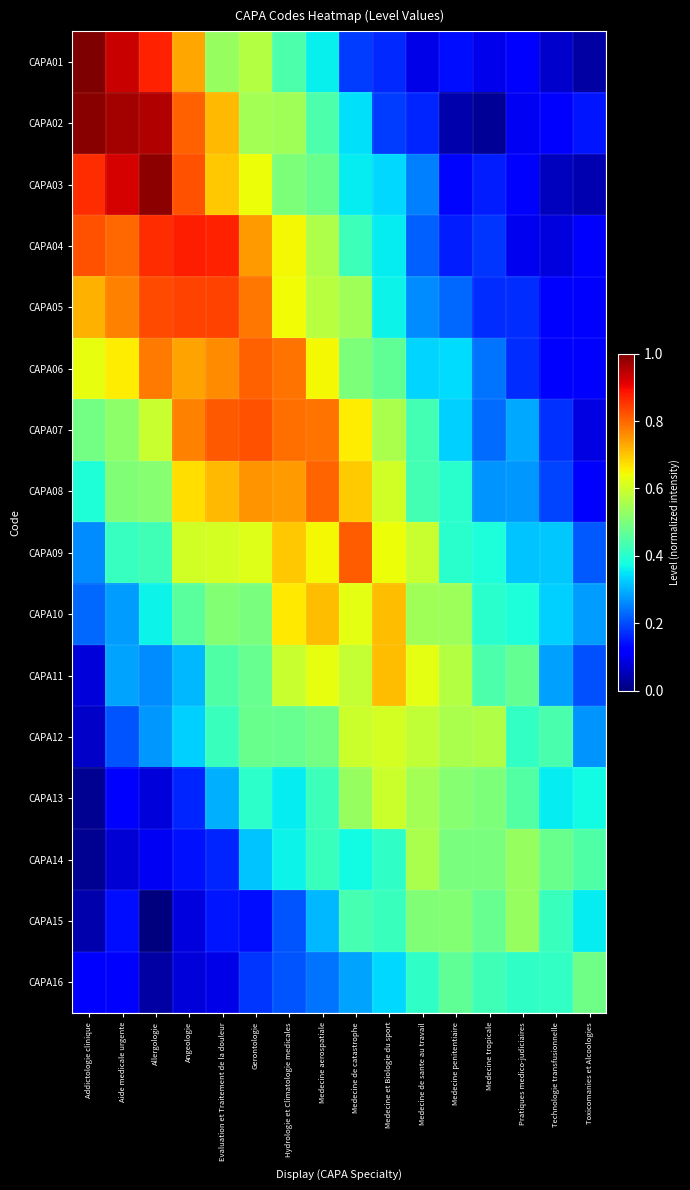

Reading left to right, list all the values displayed in this chart.

CAPA01: Addictologie clinique=1.0	Aide medicale urgente=0.9	Allergologie=0.9	Angeologie=0.7	Evaluation et Traitement de la douleur=0.5	Gerontologie=0.6	Hydrologie et Climatologie medicales=0.4	Medecine aerospatiale=0.4	Medecine de catastrophe=0.2	Medecine et Biologie du sport=0.2	Medecine de sante au travail=0.1	Medecine penitentiaire=0.1	Medecine tropicale=0.1	Pratiques medico-judiciaires=0.1	Technologie transfusionnelle=0.1	Toxicomanies et Alcoologies=0.0
CAPA02: Addictologie clinique=1.0	Aide medicale urgente=1.0	Allergologie=1.0	Angeologie=0.8	Evaluation et Traitement de la douleur=0.7	Gerontologie=0.5	Hydrologie et Climatologie medicales=0.5	Medecine aerospatiale=0.4	Medecine de catastrophe=0.3	Medecine et Biologie du sport=0.2	Medecine de sante au travail=0.2	Medecine penitentiaire=0.0	Medecine tropicale=0.0	Pratiques medico-judiciaires=0.1	Technologie transfusionnelle=0.1	Toxicomanies et Alcoologies=0.1
CAPA03: Addictologie clinique=0.9	Aide medicale urgente=0.9	Allergologie=1.0	Angeologie=0.8	Evaluation et Traitement de la douleur=0.7	Gerontologie=0.6	Hydrologie et Climatologie medicales=0.5	Medecine aerospatiale=0.5	Medecine de catastrophe=0.4	Medecine et Biologie du sport=0.3	Medecine de sante au travail=0.3	Medecine penitentiaire=0.1	Medecine tropicale=0.2	Pratiques medico-judiciaires=0.1	Technologie transfusionnelle=0.1	Toxicomanies et Alcoologies=0.0
CAPA04: Addictologie clinique=0.8	Aide medicale urgente=0.8	Allergologie=0.9	Angeologie=0.9	Evaluation et Traitement de la douleur=0.9	Gerontologie=0.7	Hydrologie et Climatologie medicales=0.6	Medecine aerospatiale=0.6	Medecine de catastrophe=0.4	Medecine et Biologie du sport=0.4	Medecine de sante au travail=0.2	Medecine penitentiaire=0.2	Medecine tropicale=0.2	Pratiques medico-judiciaires=0.1	Technologie transfusionnelle=0.1	Toxicomanies et Alcoologies=0.1
CAPA05: Addictologie clinique=0.7	Aide medicale urgente=0.8	Allergologie=0.8	Angeologie=0.8	Evaluation et Traitement de la douleur=0.8	Gerontologie=0.8	Hydrologie et Climatologie medicales=0.6	Medecine aerospatiale=0.6	Medecine de catastrophe=0.5	Medecine et Biologie du sport=0.4	Medecine de sante au travail=0.3	Medecine penitentiaire=0.2	Medecine tropicale=0.2	Pratiques medico-judiciaires=0.2	Technologie transfusionnelle=0.1	Toxicomanies et Alcoologies=0.1
CAPA06: Addictologie clinique=0.6	Aide medicale urgente=0.7	Allergologie=0.8	Angeologie=0.7	Evaluation et Traitement de la douleur=0.8	Gerontologie=0.8	Hydrologie et Climatologie medicales=0.8	Medecine aerospatiale=0.6	Medecine de catastrophe=0.5	Medecine et Biologie du sport=0.5	Medecine de sante au travail=0.3	Medecine penitentiaire=0.3	Medecine tropicale=0.2	Pratiques medico-judiciaires=0.2	Technologie transfusionnelle=0.1	Toxicomanies et Alcoologies=0.1
CAPA07: Addictologie clinique=0.5	Aide medicale urgente=0.5	Allergologie=0.6	Angeologie=0.8	Evaluation et Traitement de la douleur=0.8	Gerontologie=0.8	Hydrologie et Climatologie medicales=0.8	Medecine aerospatiale=0.8	Medecine de catastrophe=0.7	Medecine et Biologie du sport=0.6	Medecine de sante au travail=0.4	Medecine penitentiaire=0.3	Medecine tropicale=0.2	Pratiques medico-judiciaires=0.3	Technologie transfusionnelle=0.2	Toxicomanies et Alcoologies=0.1
CAPA08: Addictologie clinique=0.4	Aide medicale urgente=0.5	Allergologie=0.5	Angeologie=0.7	Evaluation et Traitement de la douleur=0.7	Gerontologie=0.8	Hydrologie et Climatologie medicales=0.7	Medecine aerospatiale=0.8	Medecine de catastrophe=0.7	Medecine et Biologie du sport=0.6	Medecine de sante au travail=0.4	Medecine penitentiaire=0.4	Medecine tropicale=0.3	Pratiques medico-judiciaires=0.3	Technologie transfusionnelle=0.2	Toxicomanies et Alcoologies=0.1
CAPA09: Addictologie clinique=0.3	Aide medicale urgente=0.4	Allergologie=0.4	Angeologie=0.6	Evaluation et Traitement de la douleur=0.6	Gerontologie=0.6	Hydrologie et Climatologie medicales=0.7	Medecine aerospatiale=0.6	Medecine de catastrophe=0.8	Medecine et Biologie du sport=0.6	Medecine de sante au travail=0.6	Medecine penitentiaire=0.4	Medecine tropicale=0.4	Pratiques medico-judiciaires=0.3	Technologie transfusionnelle=0.3	Toxicomanies et Alcoologies=0.2
CAPA10: Addictologie clinique=0.2	Aide medicale urgente=0.3	Allergologie=0.4	Angeologie=0.5	Evaluation et Traitement de la douleur=0.5	Gerontologie=0.5	Hydrologie et Climatologie medicales=0.7	Medecine aerospatiale=0.7	Medecine de catastrophe=0.6	Medecine et Biologie du sport=0.7	Medecine de sante au travail=0.5	Medecine penitentiaire=0.5	Medecine tropicale=0.4	Pratiques medico-judiciaires=0.4	Technologie transfusionnelle=0.3	Toxicomanies et Alcoologies=0.3
CAPA11: Addictologie clinique=0.1	Aide medicale urgente=0.3	Allergologie=0.3	Angeologie=0.3	Evaluation et Traitement de la douleur=0.4	Gerontologie=0.5	Hydrologie et Climatologie medicales=0.6	Medecine aerospatiale=0.6	Medecine de catastrophe=0.6	Medecine et Biologie du sport=0.7	Medecine de sante au travail=0.6	Medecine penitentiaire=0.6	Medecine tropicale=0.4	Pratiques medico-judiciaires=0.5	Technologie transfusionnelle=0.3	Toxicomanies et Alcoologies=0.2
CAPA12: Addictologie clinique=0.1	Aide medicale urgente=0.2	Allergologie=0.3	Angeologie=0.3	Evaluation et Traitement de la douleur=0.4	Gerontologie=0.5	Hydrologie et Climatologie medicales=0.5	Medecine aerospatiale=0.5	Medecine de catastrophe=0.6	Medecine et Biologie du sport=0.6	Medecine de sante au travail=0.6	Medecine penitentiaire=0.6	Medecine tropicale=0.6	Pratiques medico-judiciaires=0.4	Technologie transfusionnelle=0.4	Toxicomanies et Alcoologies=0.3
CAPA13: Addictologie clinique=0.0	Aide medicale urgente=0.1	Allergologie=0.1	Angeologie=0.2	Evaluation et Traitement de la douleur=0.3	Gerontologie=0.4	Hydrologie et Climatologie medicales=0.4	Medecine aerospatiale=0.4	Medecine de catastrophe=0.5	Medecine et Biologie du sport=0.6	Medecine de sante au travail=0.5	Medecine penitentiaire=0.5	Medecine tropicale=0.5	Pratiques medico-judiciaires=0.4	Technologie transfusionnelle=0.4	Toxicomanies et Alcoologies=0.4
CAPA14: Addictologie clinique=0.0	Aide medicale urgente=0.1	Allergologie=0.1	Angeologie=0.1	Evaluation et Traitement de la douleur=0.2	Gerontologie=0.3	Hydrologie et Climatologie medicales=0.4	Medecine aerospatiale=0.4	Medecine de catastrophe=0.4	Medecine et Biologie du sport=0.4	Medecine de sante au travail=0.6	Medecine penitentiaire=0.5	Medecine tropicale=0.5	Pratiques medico-judiciaires=0.5	Technologie transfusionnelle=0.5	Toxicomanies et Alcoologies=0.4
CAPA15: Addictologie clinique=0.0	Aide medicale urgente=0.1	Allergologie=0.0	Angeologie=0.1	Evaluation et Traitement de la douleur=0.1	Gerontologie=0.1	Hydrologie et Climatologie medicales=0.2	Medecine aerospatiale=0.3	Medecine de catastrophe=0.4	Medecine et Biologie du sport=0.4	Medecine de sante au travail=0.5	Medecine penitentiaire=0.5	Medecine tropicale=0.5	Pratiques medico-judiciaires=0.5	Technologie transfusionnelle=0.4	Toxicomanies et Alcoologies=0.4
CAPA16: Addictologie clinique=0.1	Aide medicale urgente=0.1	Allergologie=0.0	Angeologie=0.1	Evaluation et Traitement de la douleur=0.1	Gerontologie=0.2	Hydrologie et Climatologie medicales=0.2	Medecine aerospatiale=0.2	Medecine de catastrophe=0.3	Medecine et Biologie du sport=0.3	Medecine de sante au travail=0.4	Medecine penitentiaire=0.5	Medecine tropicale=0.4	Pratiques medico-judiciaires=0.4	Technologie transfusionnelle=0.4	Toxicomanies et Alcoologies=0.5